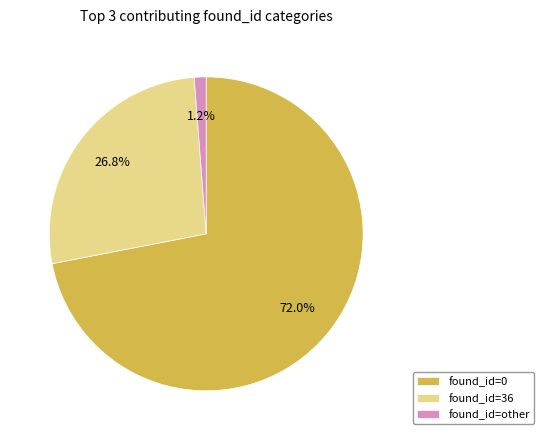

To the nearest percent, what is the difference between the largest and smallest slice percentages?

71%